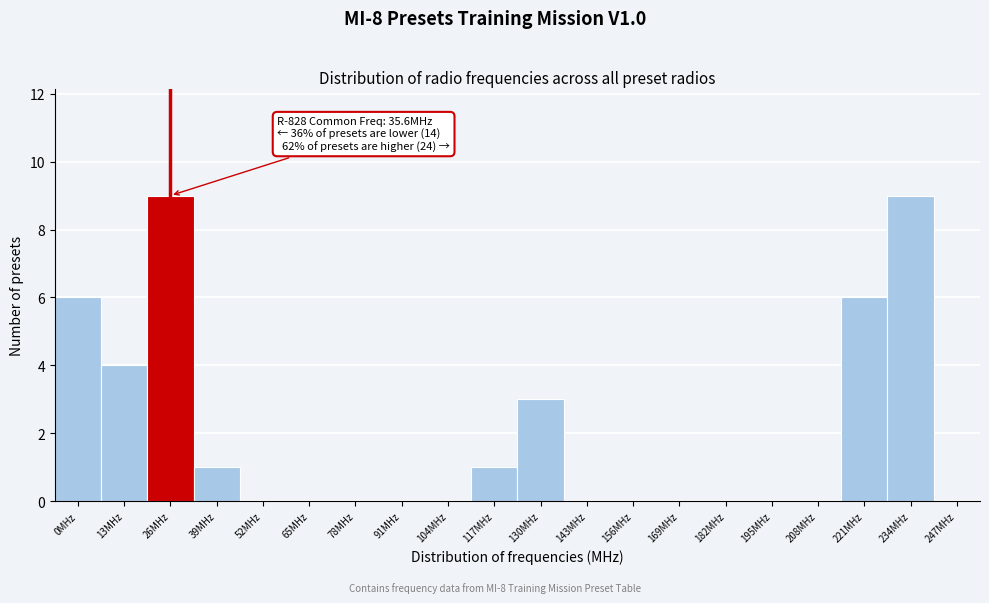

Reading left to right, extract all data points from this chart.

0MHz=6	13MHz=4	26MHz=9	39MHz=1	52MHz=0	65MHz=0	78MHz=0	91MHz=0	104MHz=0	117MHz=1	130MHz=3	143MHz=0	156MHz=0	169MHz=0	182MHz=0	195MHz=0	208MHz=0	221MHz=6	234MHz=9	247MHz=0